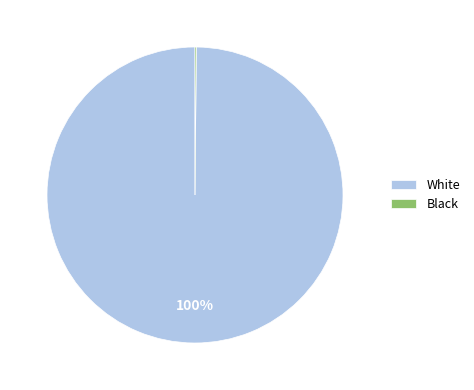

To the nearest percent, what is the average slice percentage?

50%